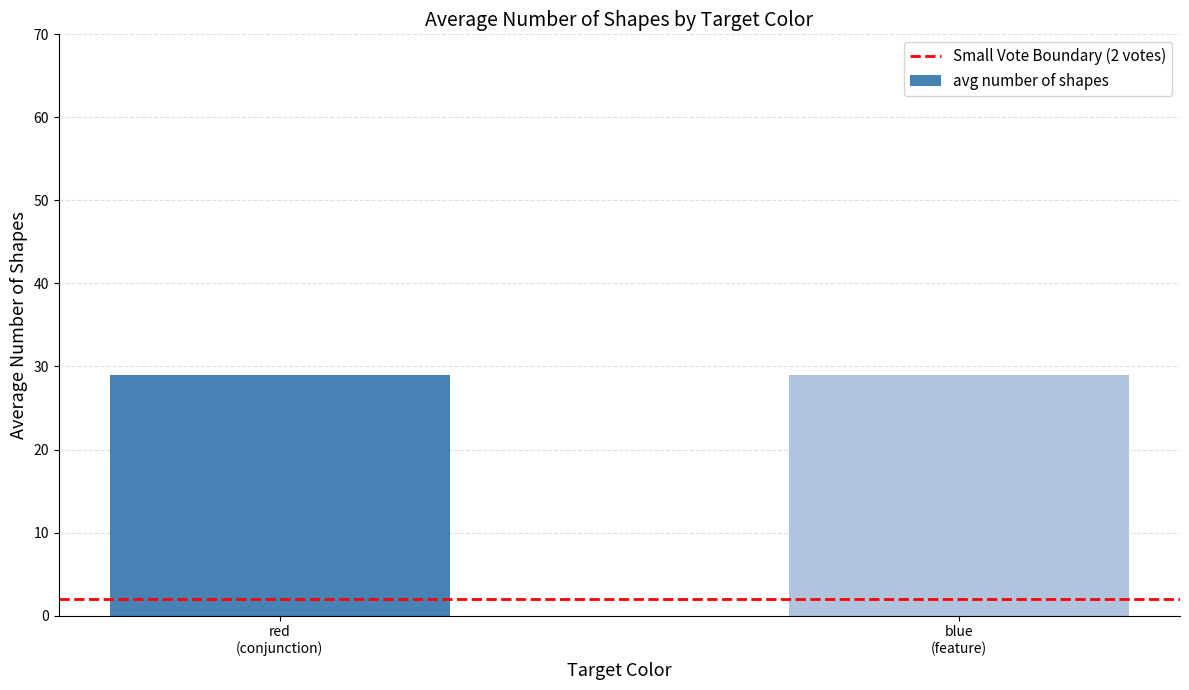

What is the sum of all Small Vote Boundary (2 votes) values?

4